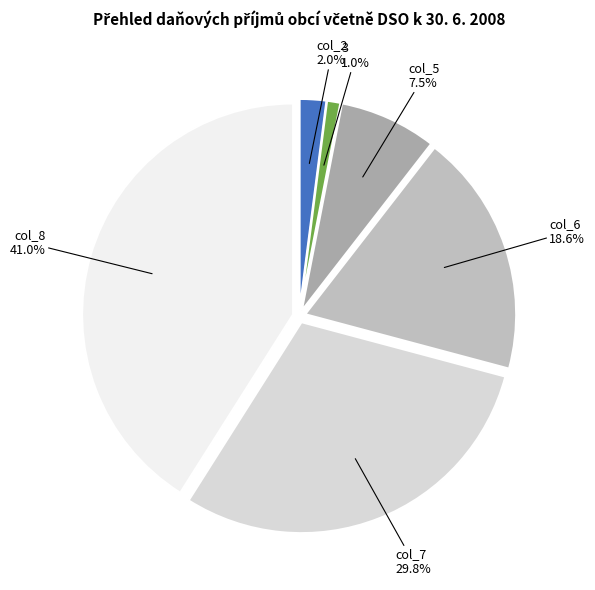

Combined, what portion of the pie is 3 and col_7?

30.8%